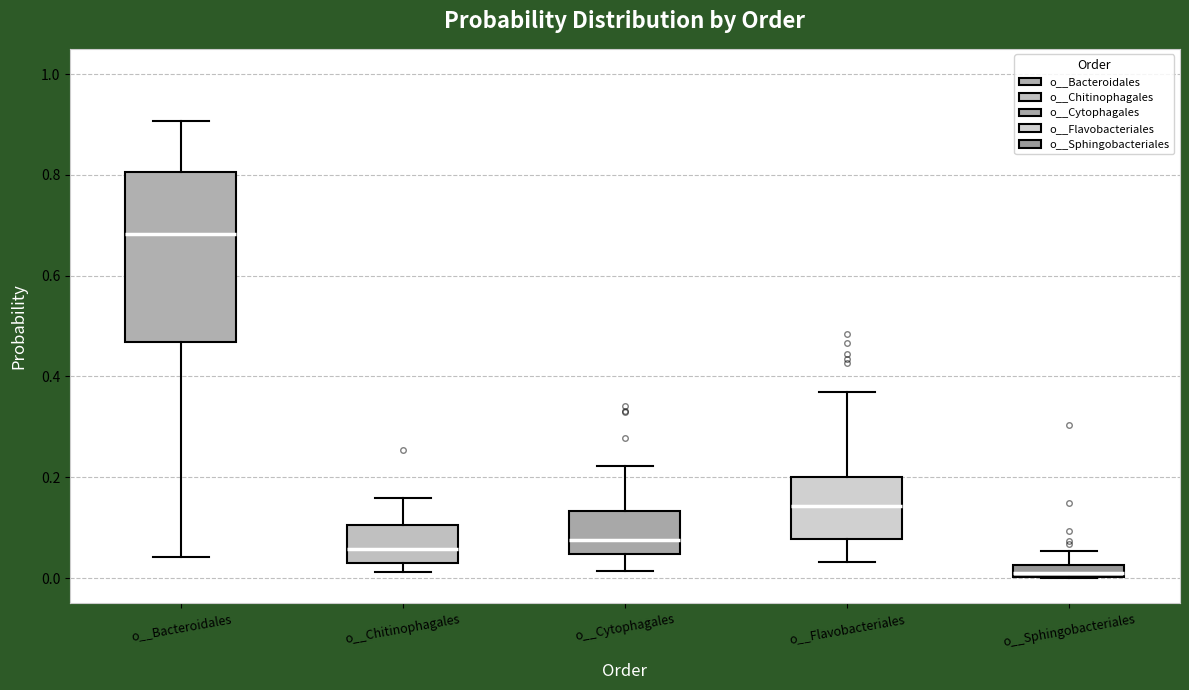

Where is the upper edge of the box for o__Bacteroidales on the y-axis? The values are not printed on the chart, so give them approximately, as read against the axis.

0.80